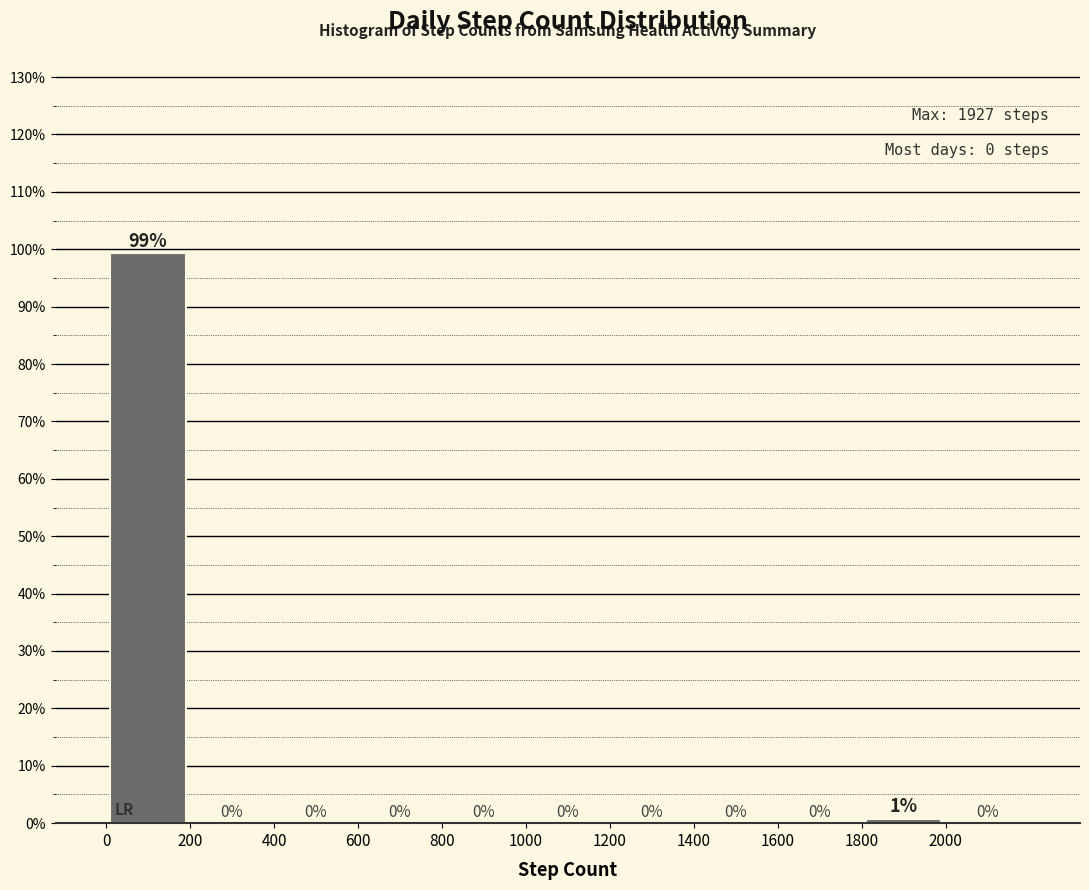

Which range on the x-axis has the tallest bar?

0 to 200